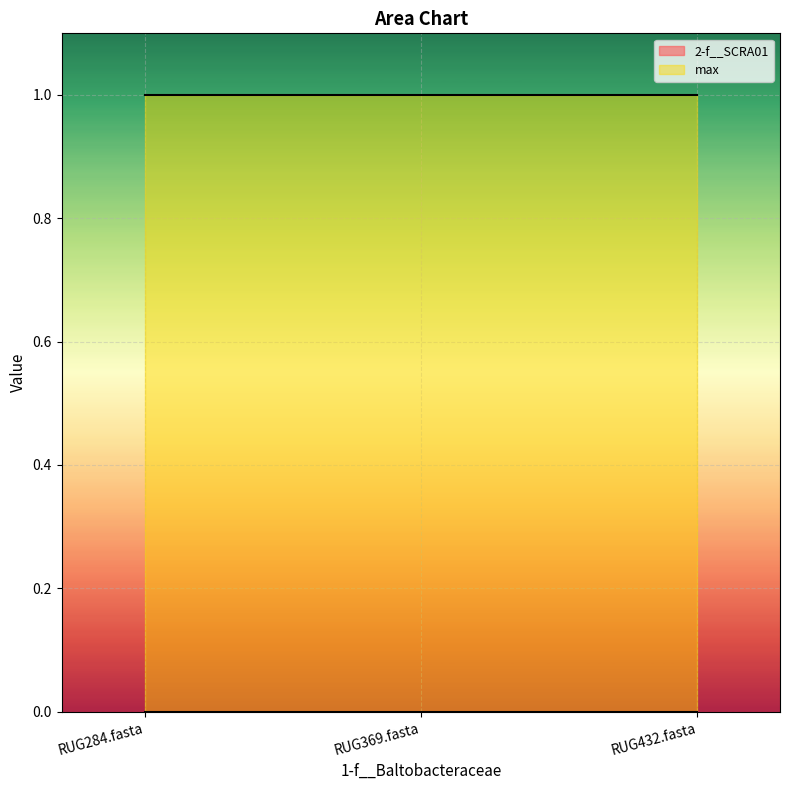

List the series in order of their peak value, lowest first.

2-f__SCRA01, max